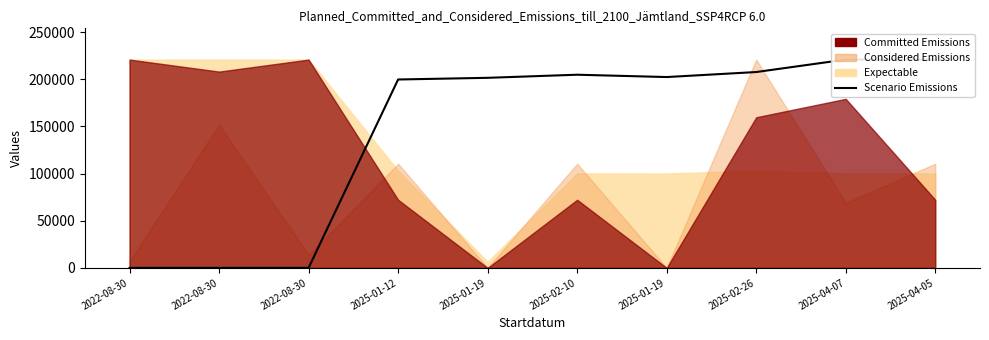

What is the change in value from 2025-01-19 to 2025-04-07?

+19338.9